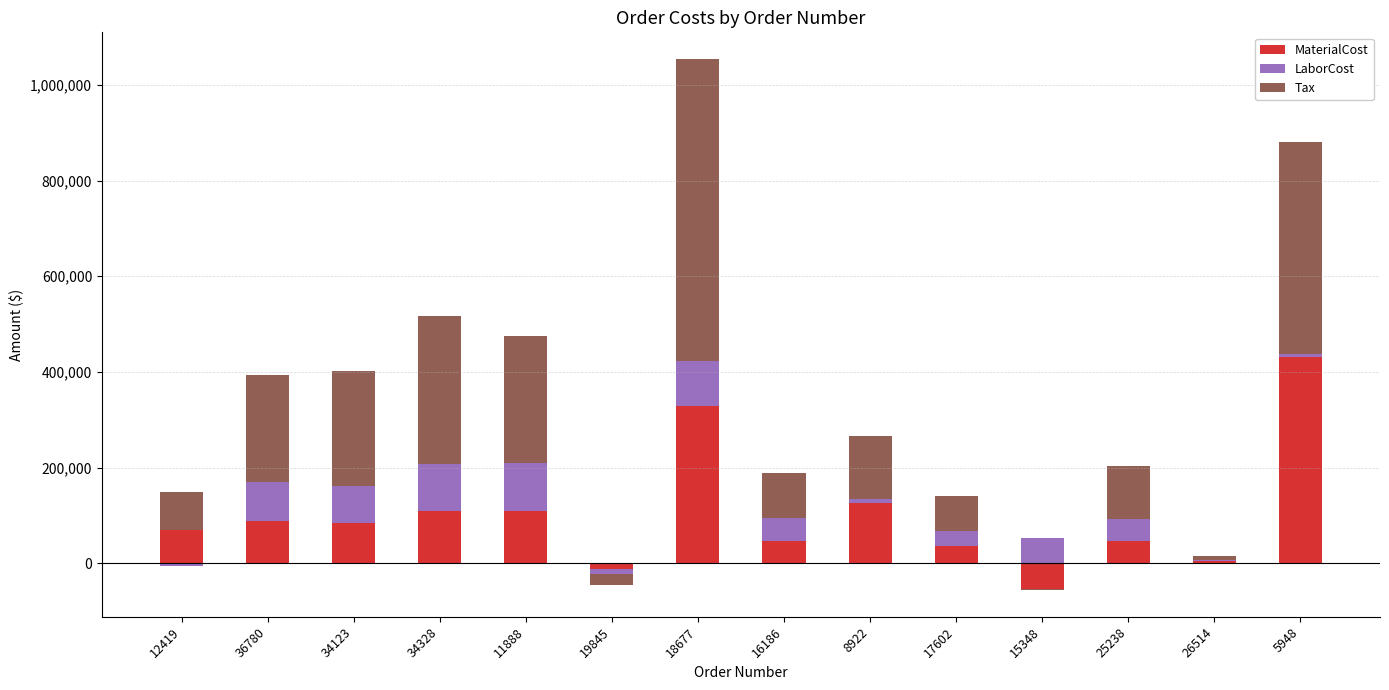

The Tax series shows 78047.9 at 36780. True or false?

False